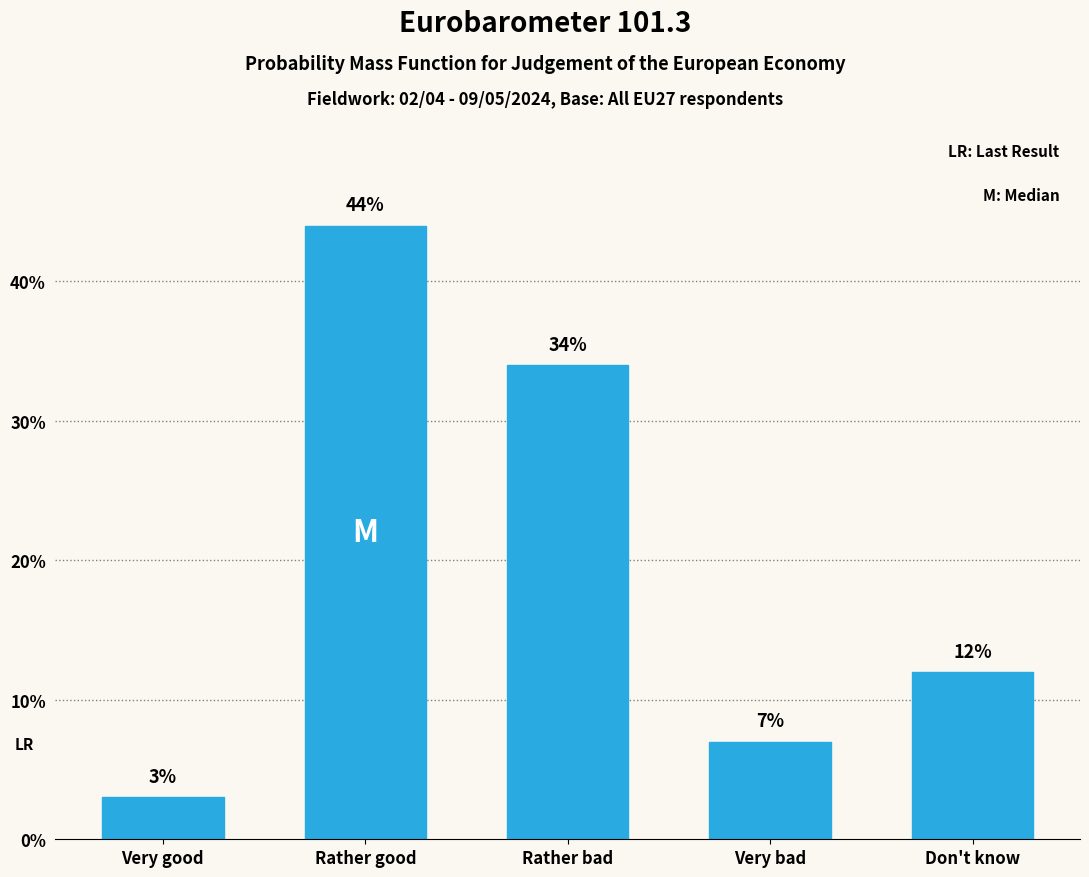

Reading left to right, extract all data points from this chart.

Very good=3.0	Rather good=44.0	Rather bad=34.0	Very bad=7.0	Don't know=12.0